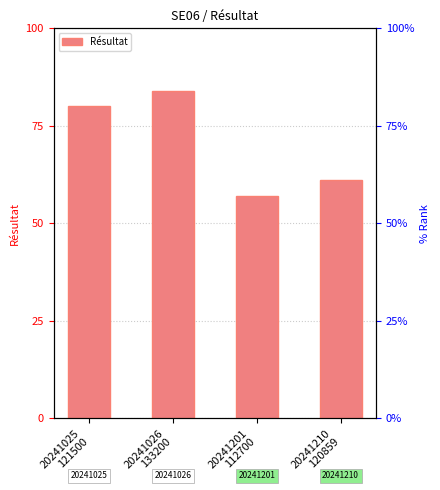

List the labels in order of value, largest first.

20241026
133200, 20241025
121500, 20241210
120859, 20241201
112700